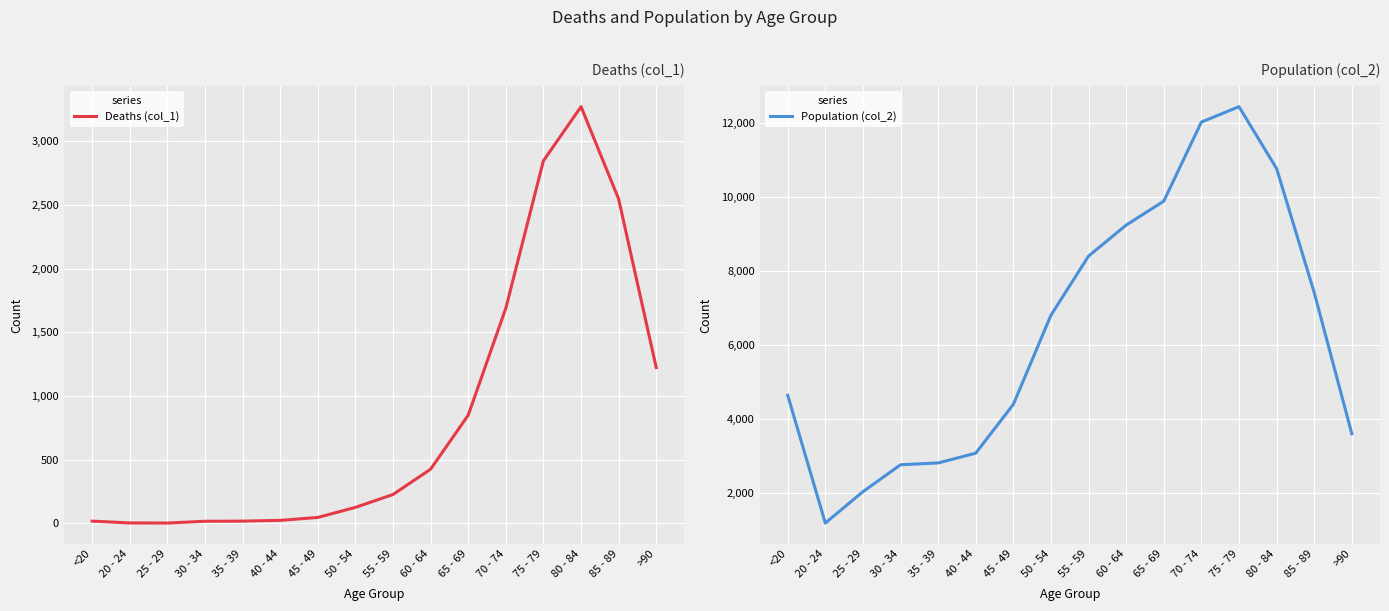

True or false: Deaths (col_1) and Population (col_2) cross at least once.

False